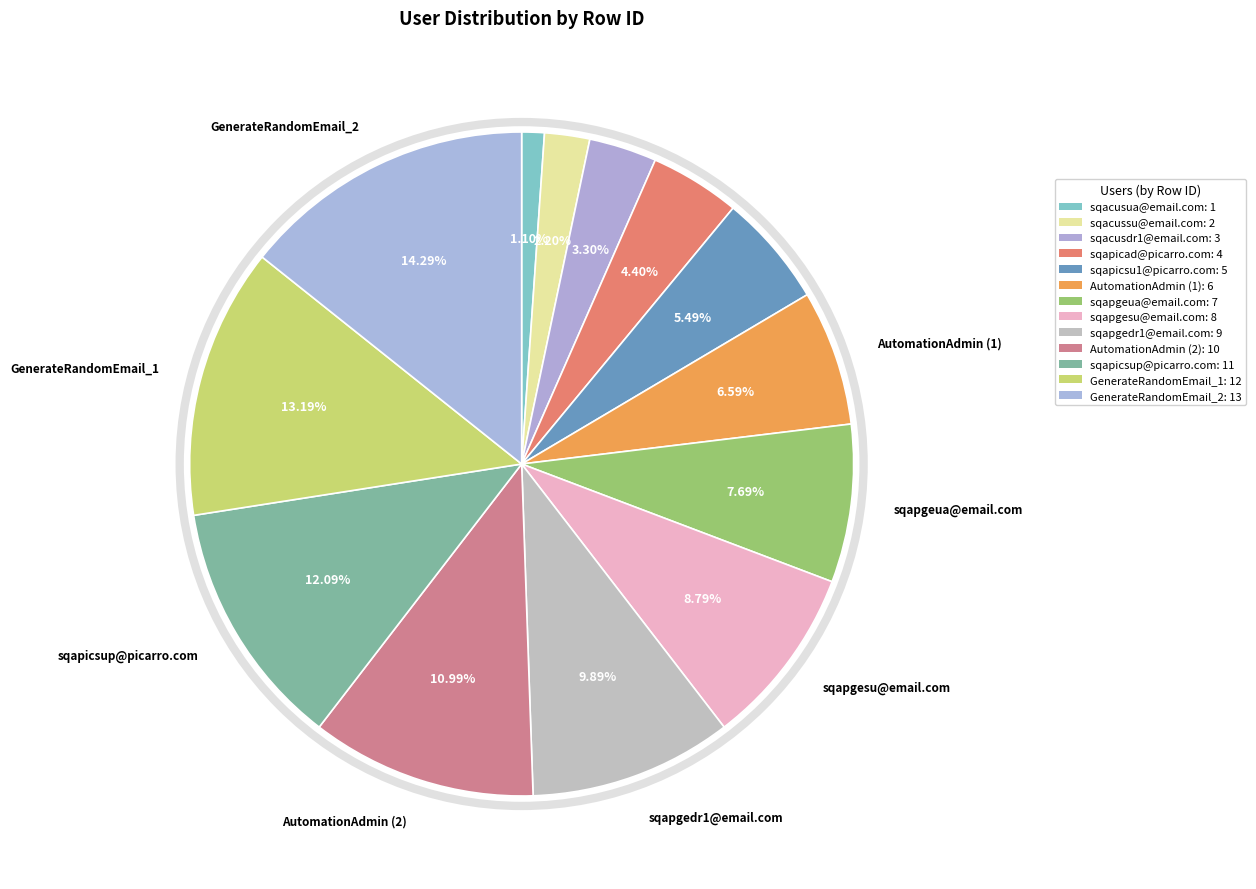

Which has a higher value, sqapicad@picarro.com or GenerateRandomEmail_2?

GenerateRandomEmail_2